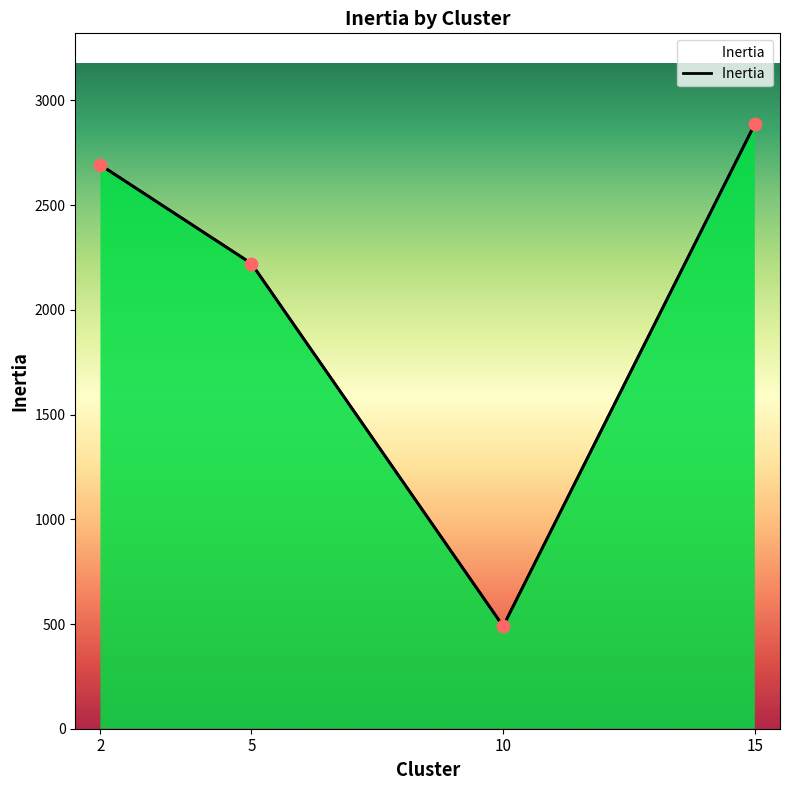

Approximately how many times larger is the value at 15 compared to 5?

1.3